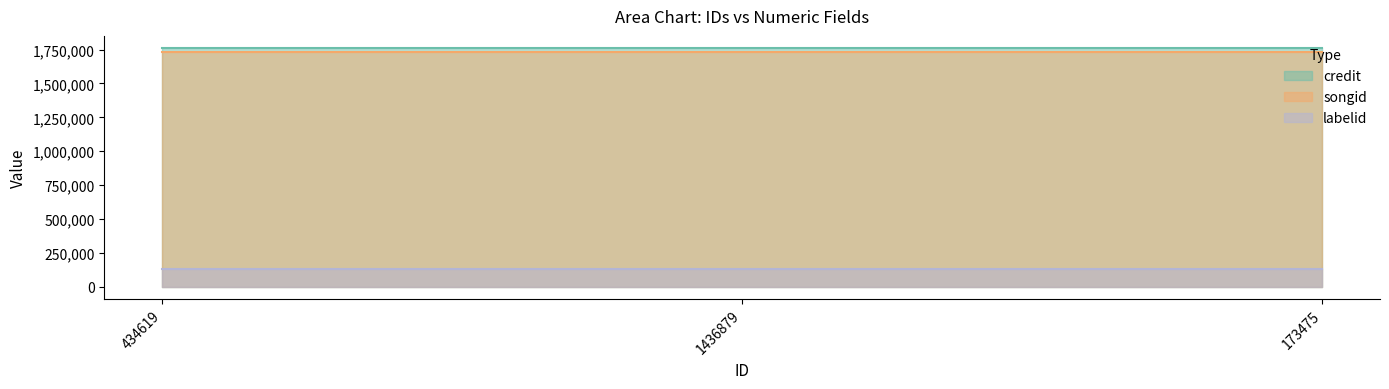

At which label is labelid closest to 128058?

434619